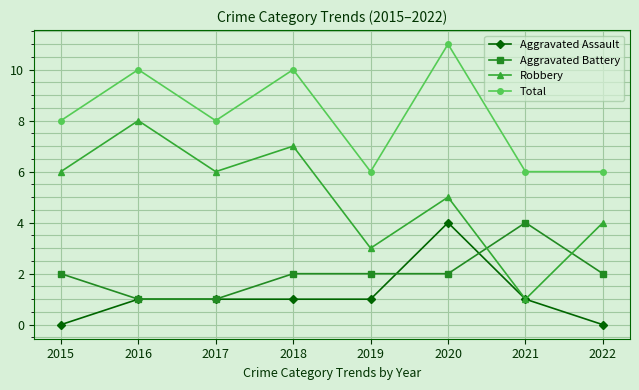

What is the lowest value of the Total series?

6